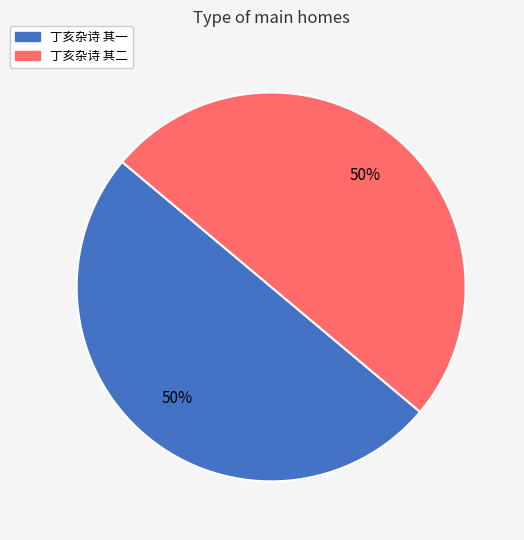

To the nearest percent, what is the combined percentage of 丁亥杂诗 其一 and 丁亥杂诗 其二?

100%